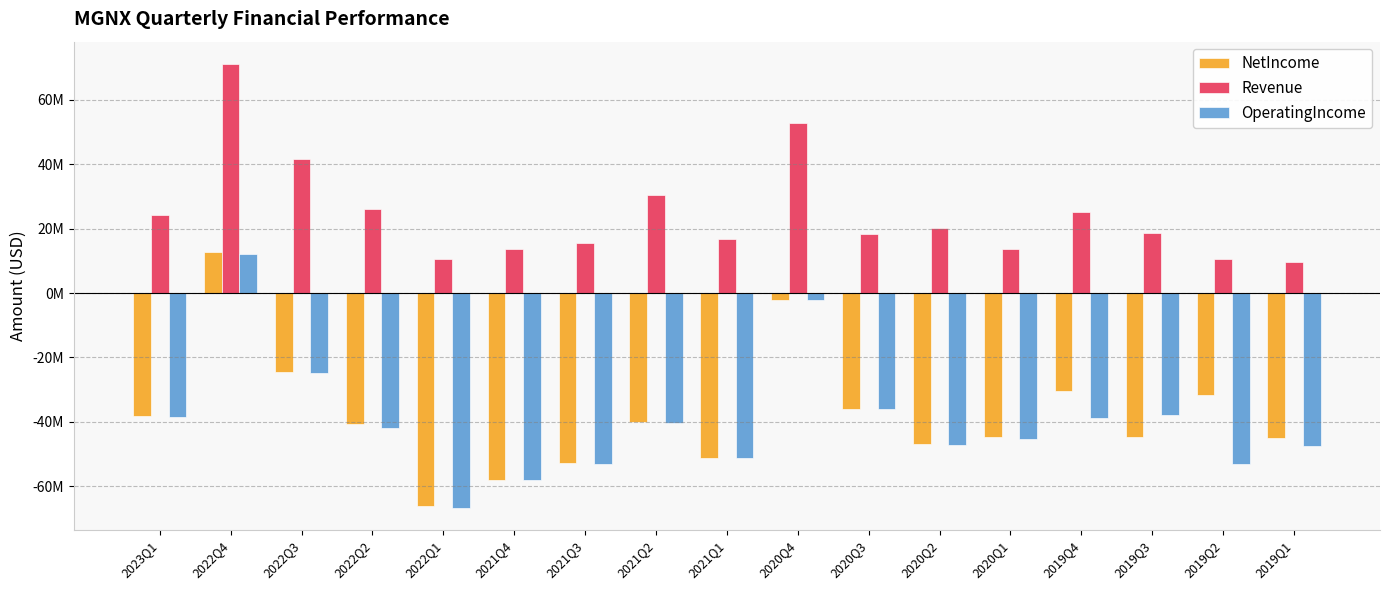

Reading left to right, extract all data points from this chart.

NetIncome: 2023Q1=-38248000	2022Q4=12802000	2022Q3=-24671000	2022Q2=-40800000	2022Q1=-66248000	2021Q4=-58022000	2021Q3=-52886000	2021Q2=-39935000	2021Q1=-51272000	2020Q4=-2087000	2020Q3=-36043000	2020Q2=-46885000	2020Q1=-44724000	2019Q4=-30396000	2019Q3=-44631000	2019Q2=-31767000	2019Q1=-45017000
Revenue: 2023Q1=24213000	2022Q4=71176000	2022Q3=41734000	2022Q2=26007000	2022Q1=10673000	2021Q4=13624000	2021Q3=15577000	2021Q2=30371000	2021Q1=16881000	2020Q4=52691000	2020Q3=18253000	2020Q2=20257000	2020Q1=13682000	2019Q4=25192000	2019Q3=18741000	2019Q2=10593000	2019Q1=9662000
OperatingIncome: 2023Q1=-38426000	2022Q4=11983000	2022Q3=-24955000	2022Q2=-41808000	2022Q1=-66638000	2021Q4=-58022000	2021Q3=-52987000	2021Q2=-40279000	2021Q1=-51293000	2020Q4=-2170000	2020Q3=-36135000	2020Q2=-47310000	2020Q1=-45445000	2019Q4=-38655000	2019Q3=-37944000	2019Q2=-52969000	2019Q1=-47617000